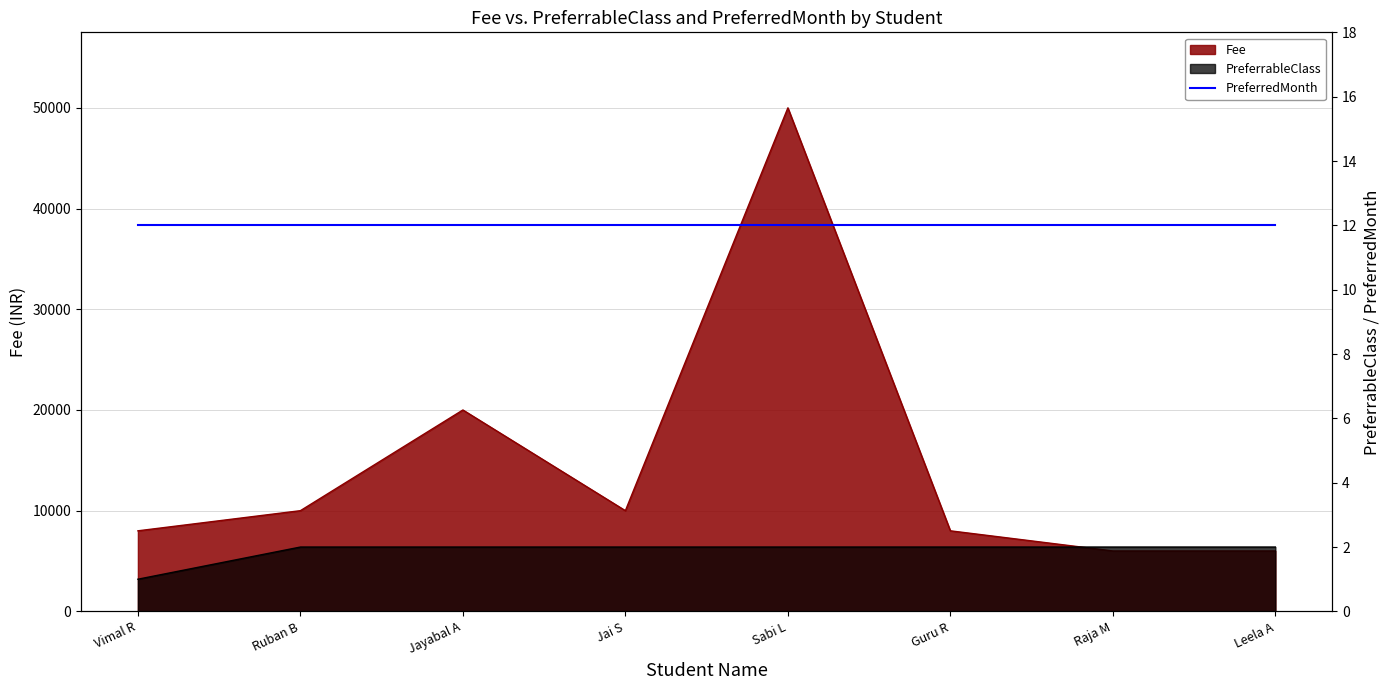

What is the label of the 6th point from the left?

Guru R